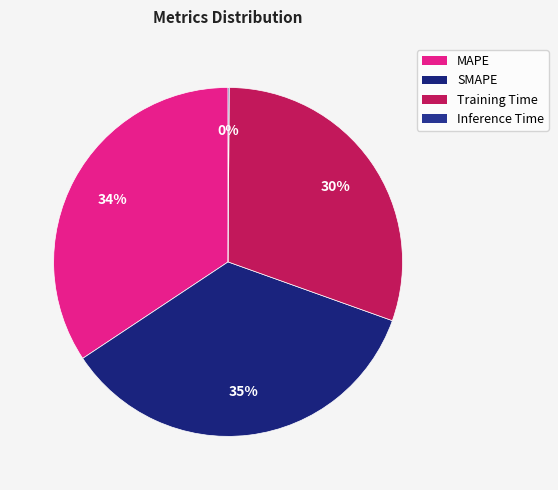

What percentage is the MAPE slice, to the nearest percent?

34%